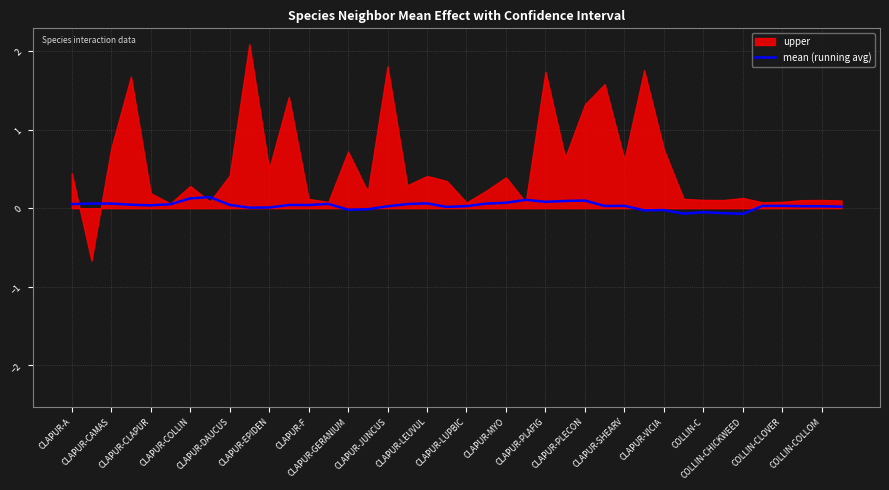

Is it true that mean (running avg) equals 0.0 at COLLIN-COLLOM?

True